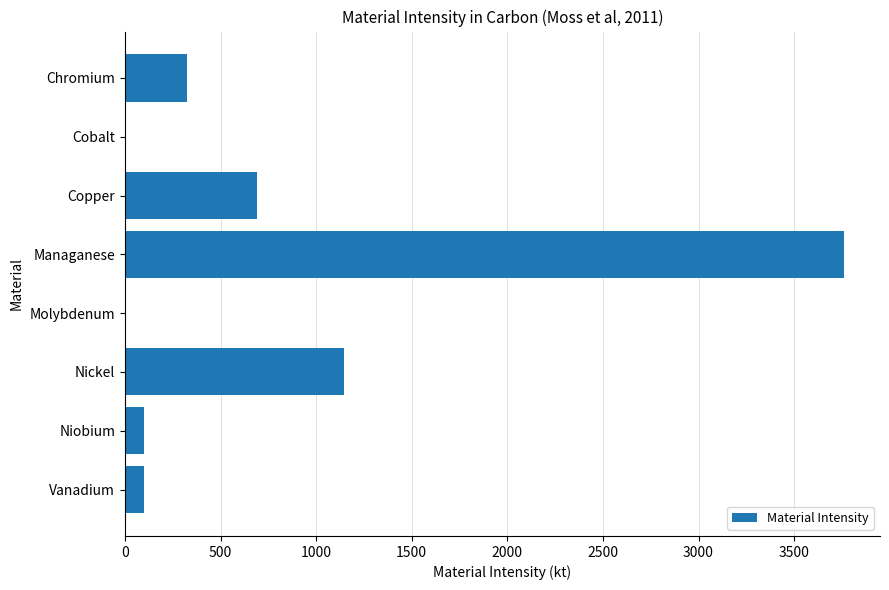

Is it true that the value at Nickel is 686?

False